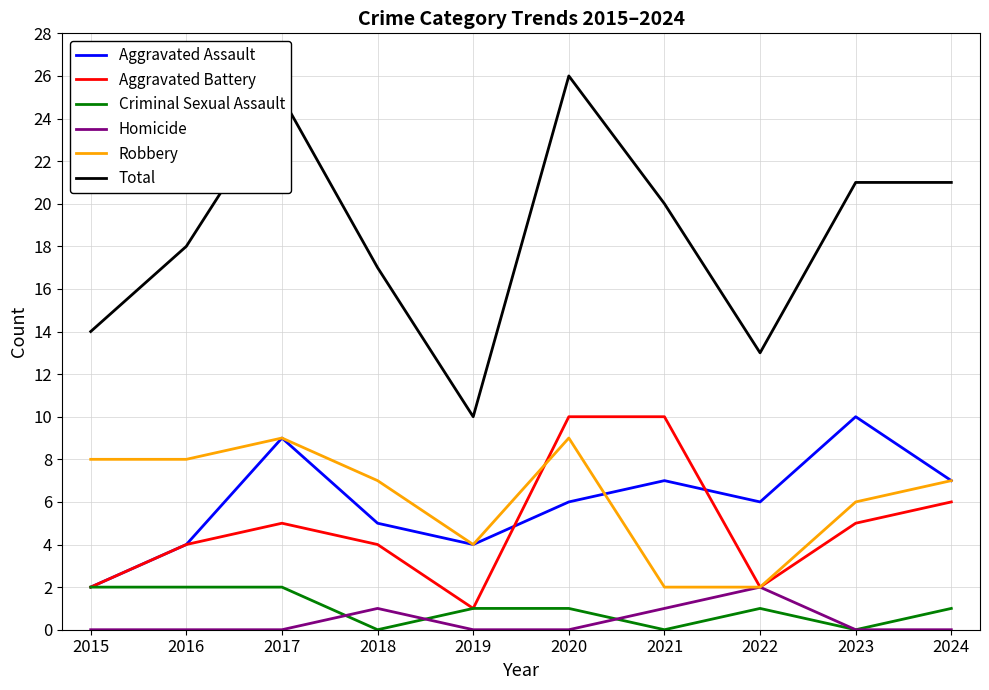

The Aggravated Battery series shows 3 at 2022. True or false?

False